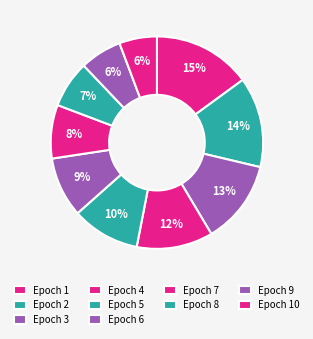

How many segments does this pie chart have?

10